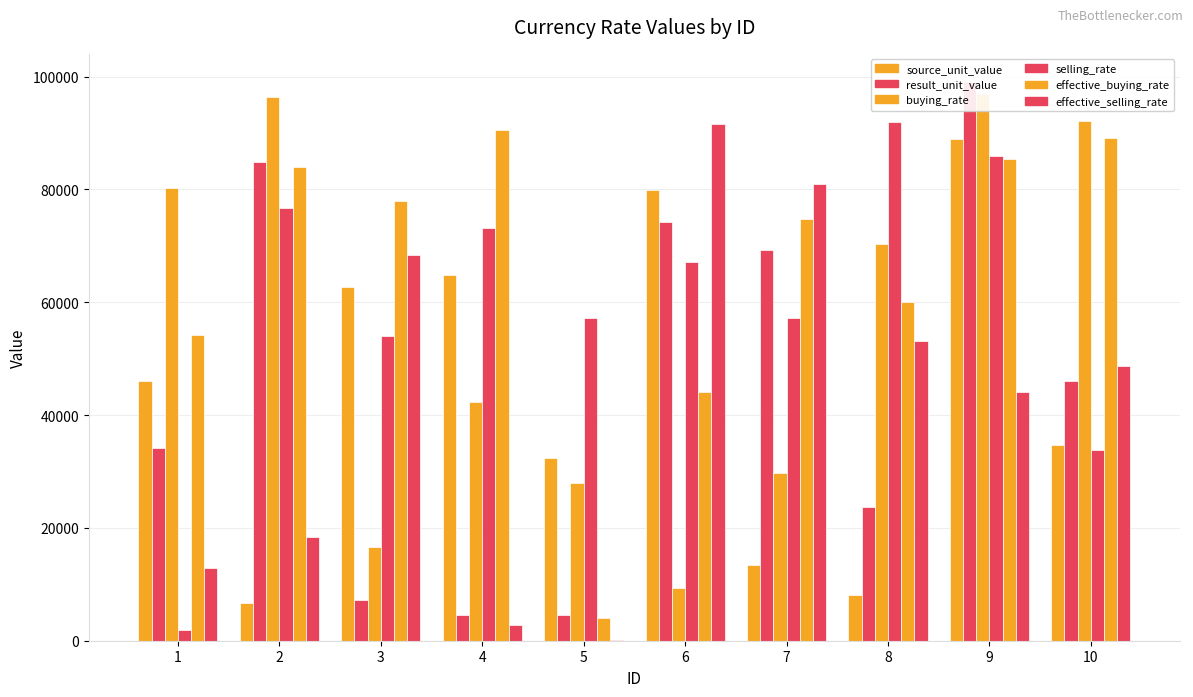

Which category has the highest value across all series?

9